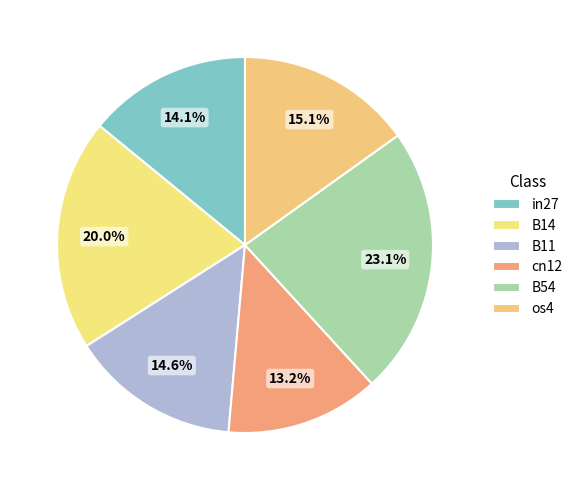

How many segments does this pie chart have?

6